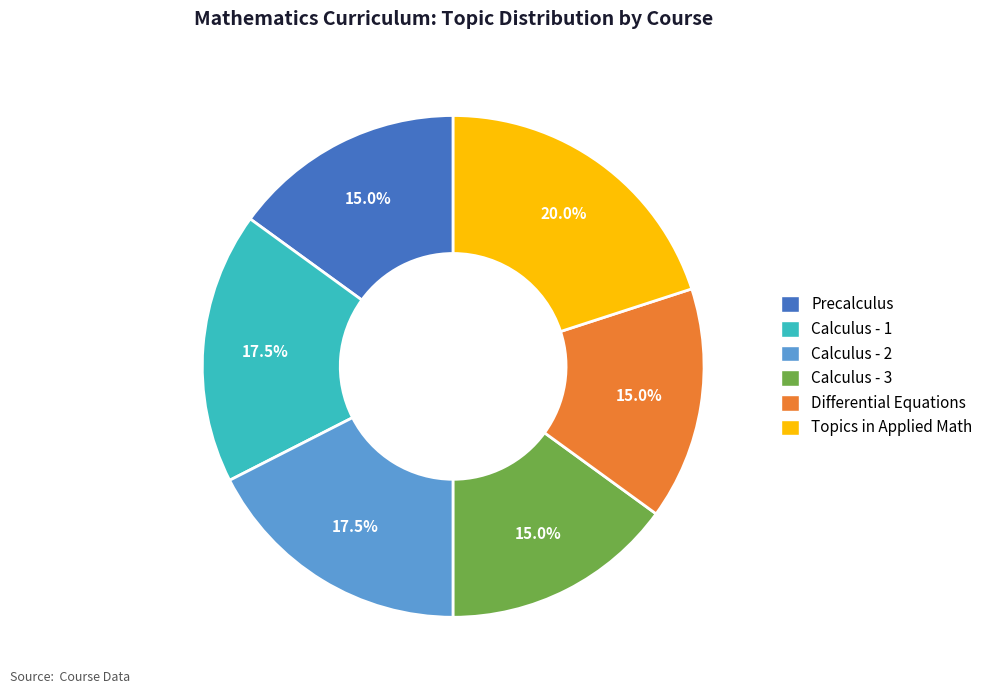

Do Calculus - 1 and Precalculus together represent more than half of the pie?

No